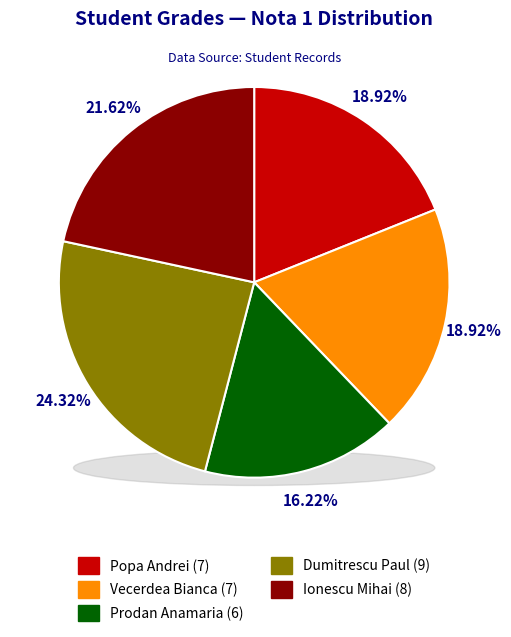

What is the smallest slice in the pie chart?

Prodan Anamaria